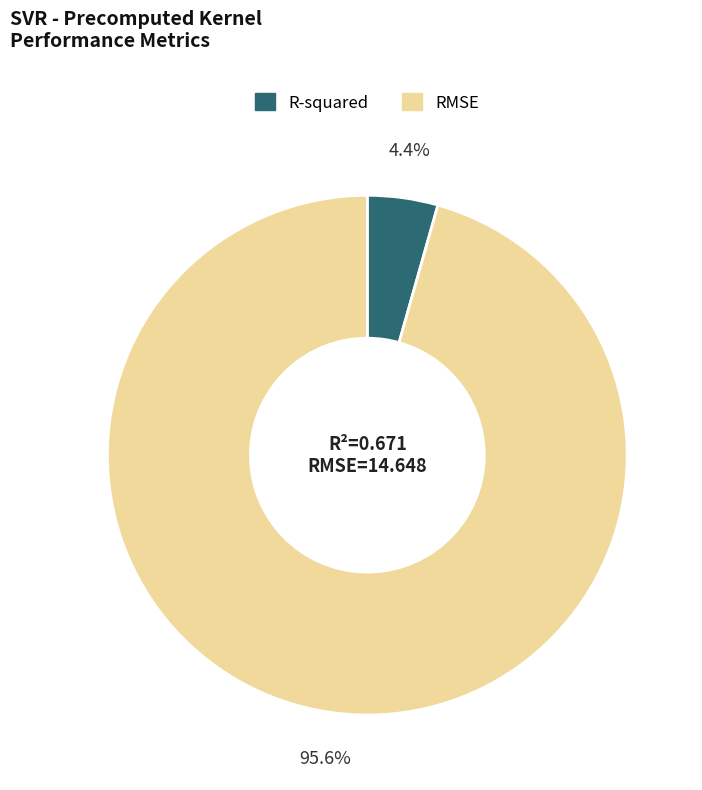

Which has a higher value, R-squared or RMSE?

RMSE